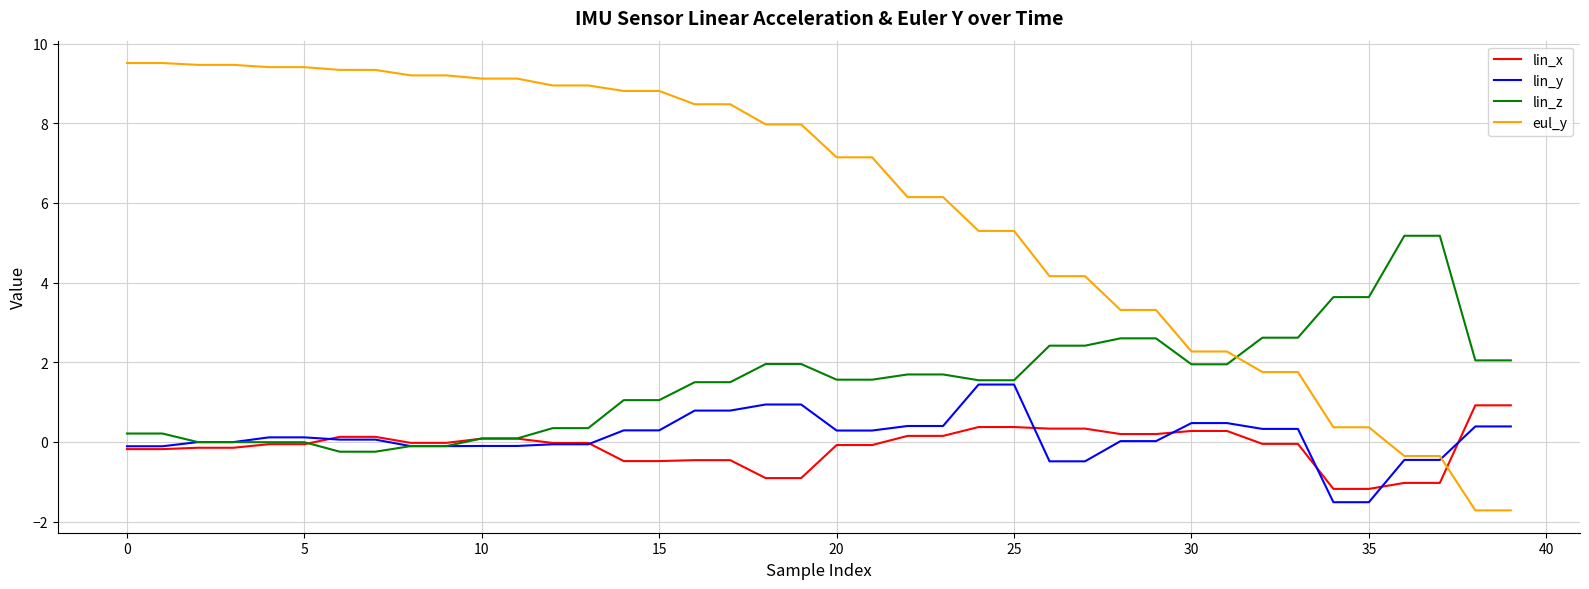

Which series has the largest range (max minus min)?

eul_y